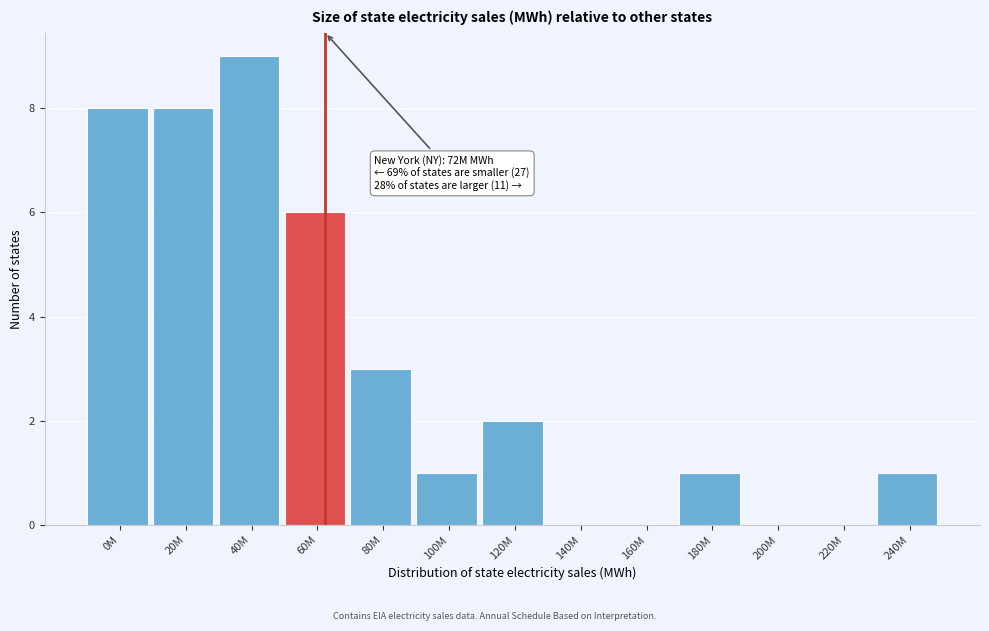

Reading left to right, extract all data points from this chart.

0M=8	20M=8	40M=9	60M=6	80M=3	100M=1	120M=2	140M=0	160M=0	180M=1	200M=0	220M=0	240M=1